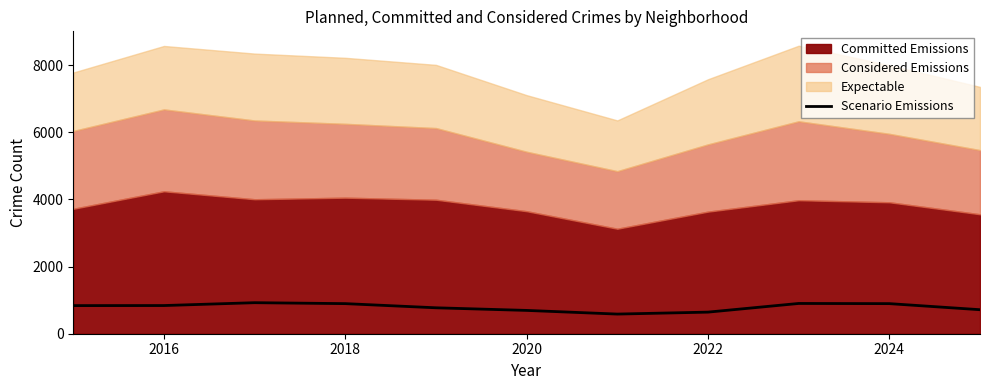

Does the chart have visible grid lines?

No